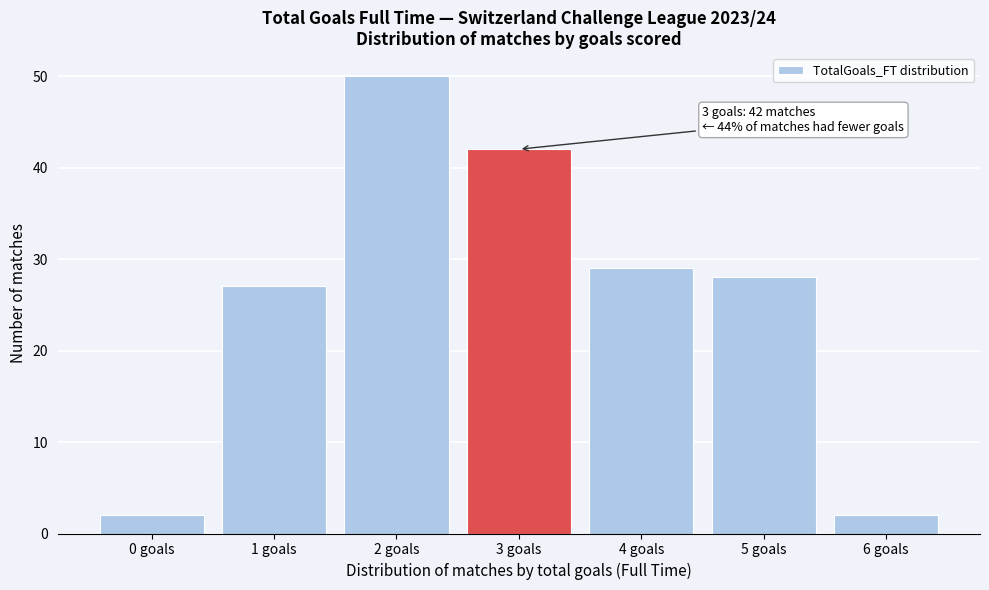

Reading right to left, what are all the values shown in this chart?

2	28	29	42	50	27	2